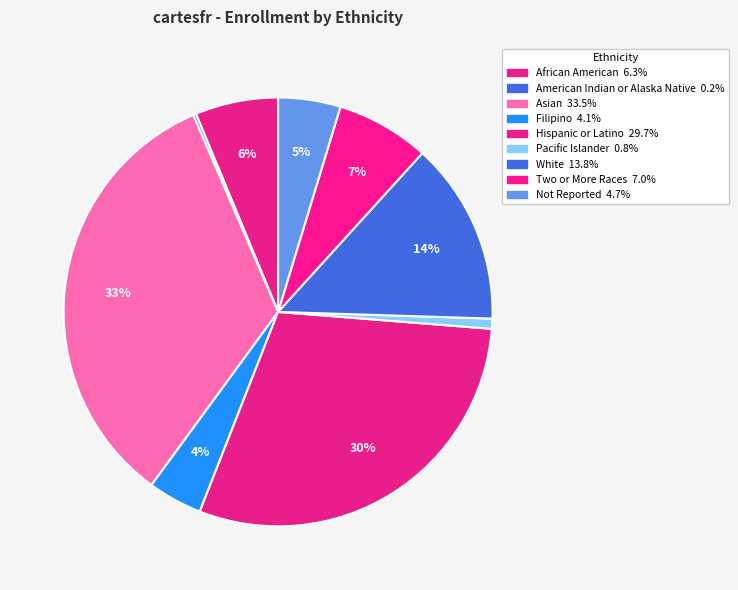

To the nearest percent, what is the difference between the largest and smallest slice percentages?

33%